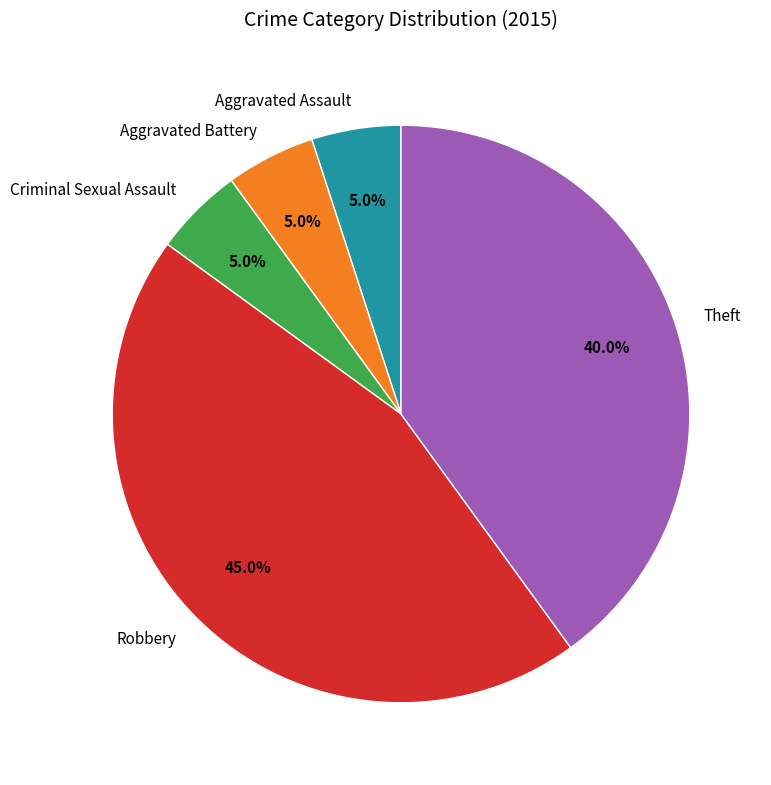

Is it true that Robbery is 45% of the pie?

True